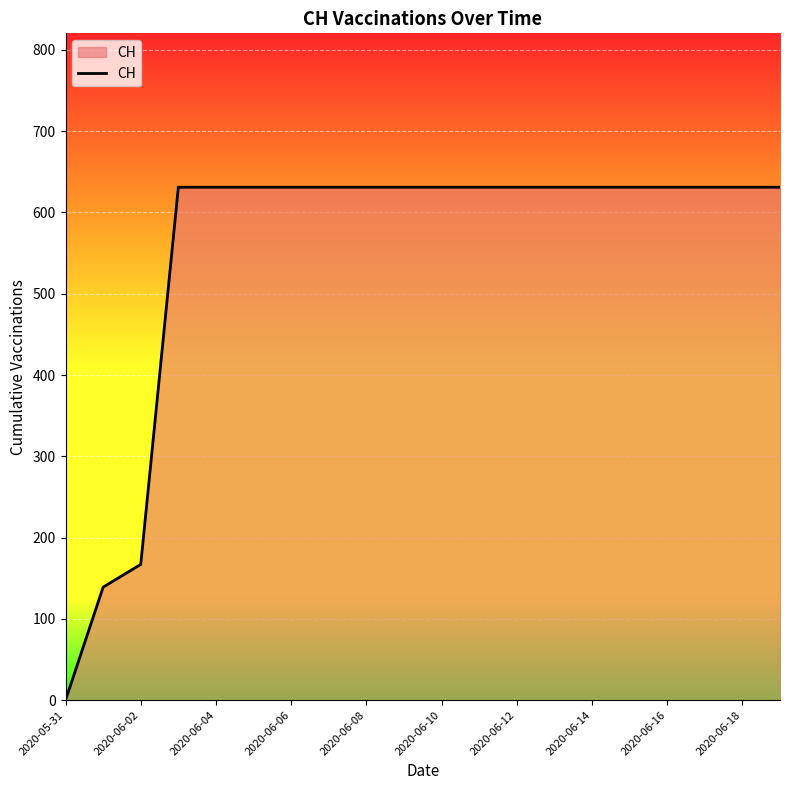

What is the difference between the maximum and minimum values?

631